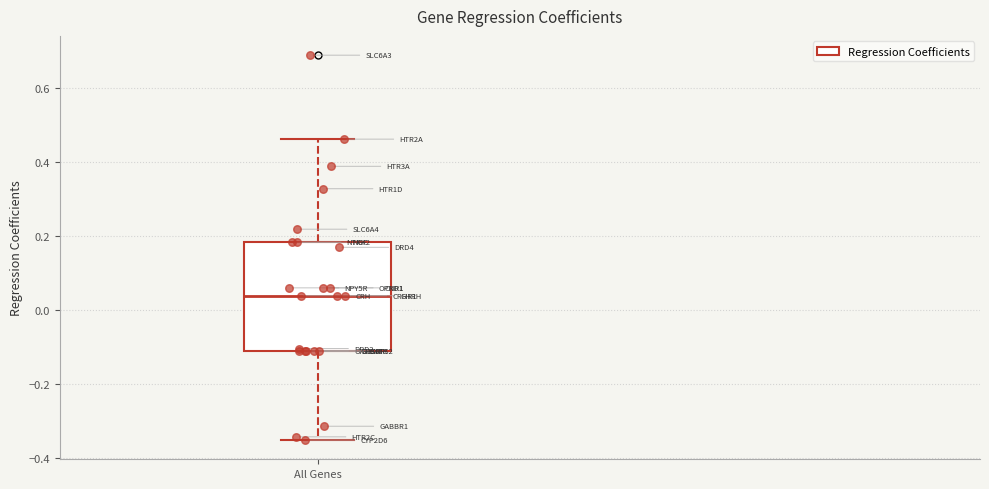

Read this box plot against the y-axis: the position of the median line, the range covered by the box, and the ends of both whiskers. The values are not printed on the chart, so give them approximately, as read against the axis.

median 0.04, box -0.12 to 0.18, whiskers -0.36 to 0.46